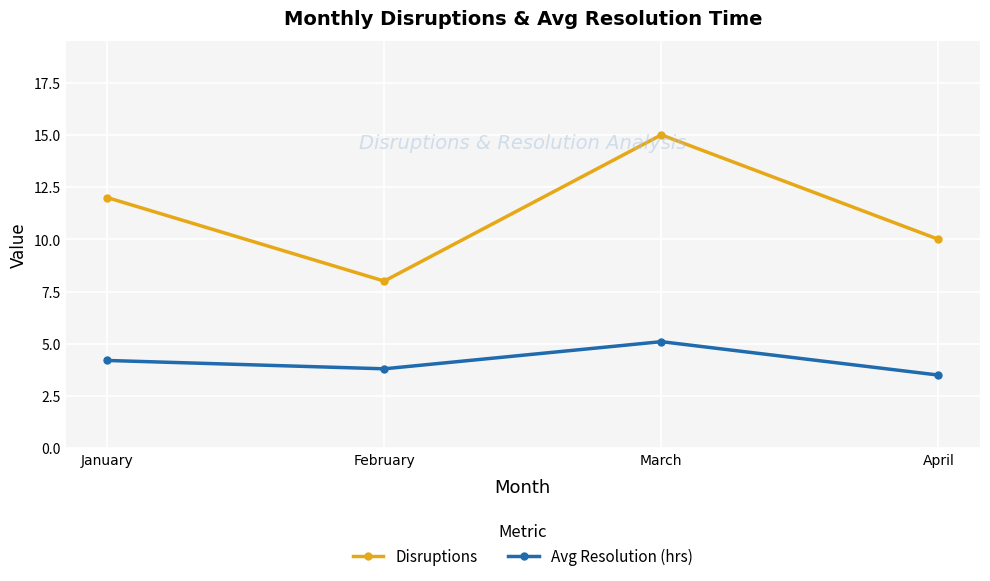

True or false: Avg Resolution (hrs) has more than 0 interior local peaks.

True